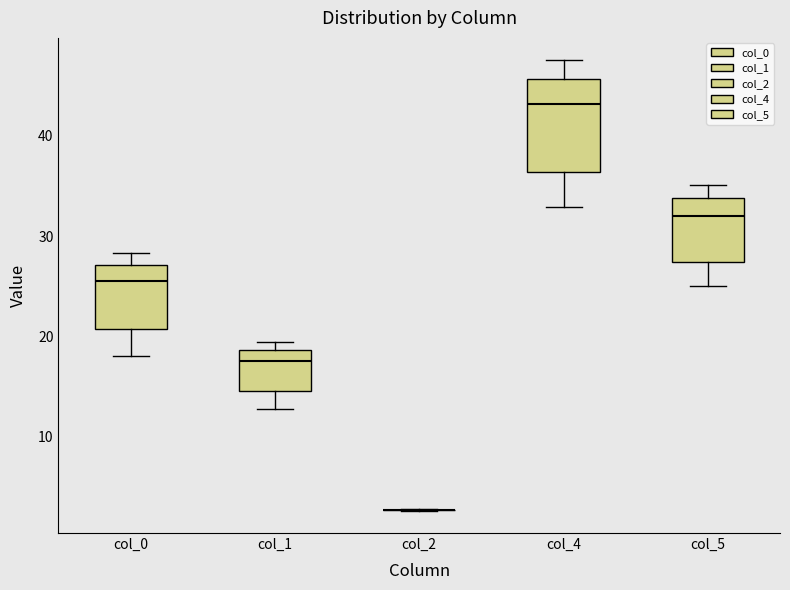

Reading left to right, read every box against the y-axis: the position of its median line, the range the box covers, and the ends of its whiskers. The values are not printed on the chart, so give them approximately, as read against the axis.

col_0: median 25, box 21 to 27, whiskers 18 to 28
col_1: median 18, box 14 to 19, whiskers 13 to 19 (just above the box's upper edge)
col_2: box collapsed to a line at 3, whiskers 3 to 3
col_4: median 43, box 36 to 46, whiskers 33 to 48
col_5: median 32, box 27 to 34, whiskers 25 to 35